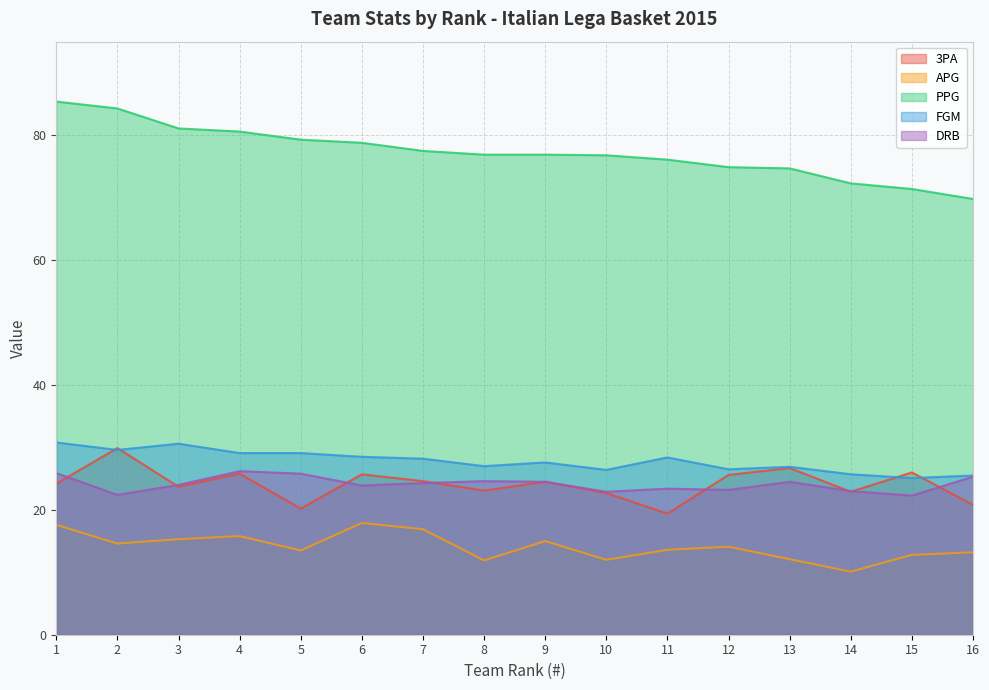

Rank the series by their maximum value, from lowest to highest.

APG, DRB, 3PA, FGM, PPG